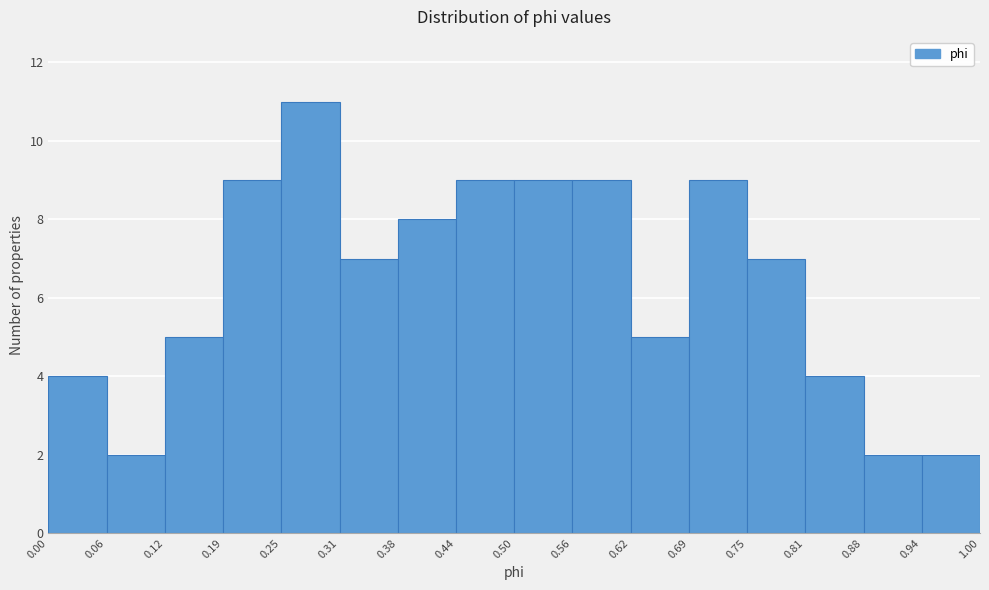

How tall is the bar that spans 0.62 to 0.69 on the x-axis? The values are not printed on the chart, so give them approximately, as read against the axis.

5